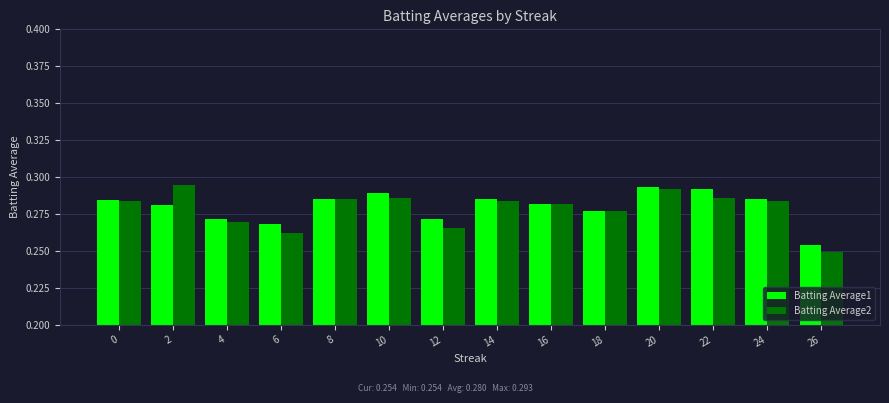

How many Batting Average1 values are between 0 and 1?

14